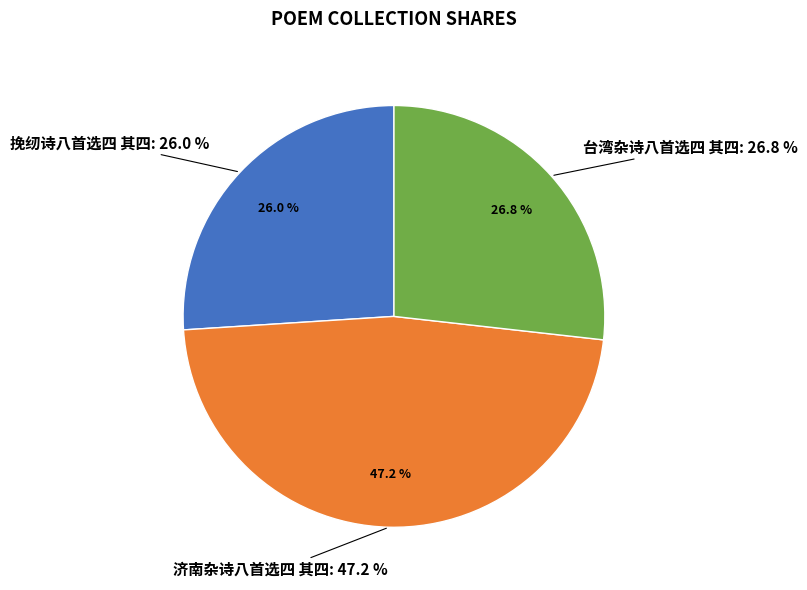

Rank the categories by value from highest to lowest.

济南杂诗八首选四 其四, 台湾杂诗八首选四 其四, 挽纫诗八首选四 其四